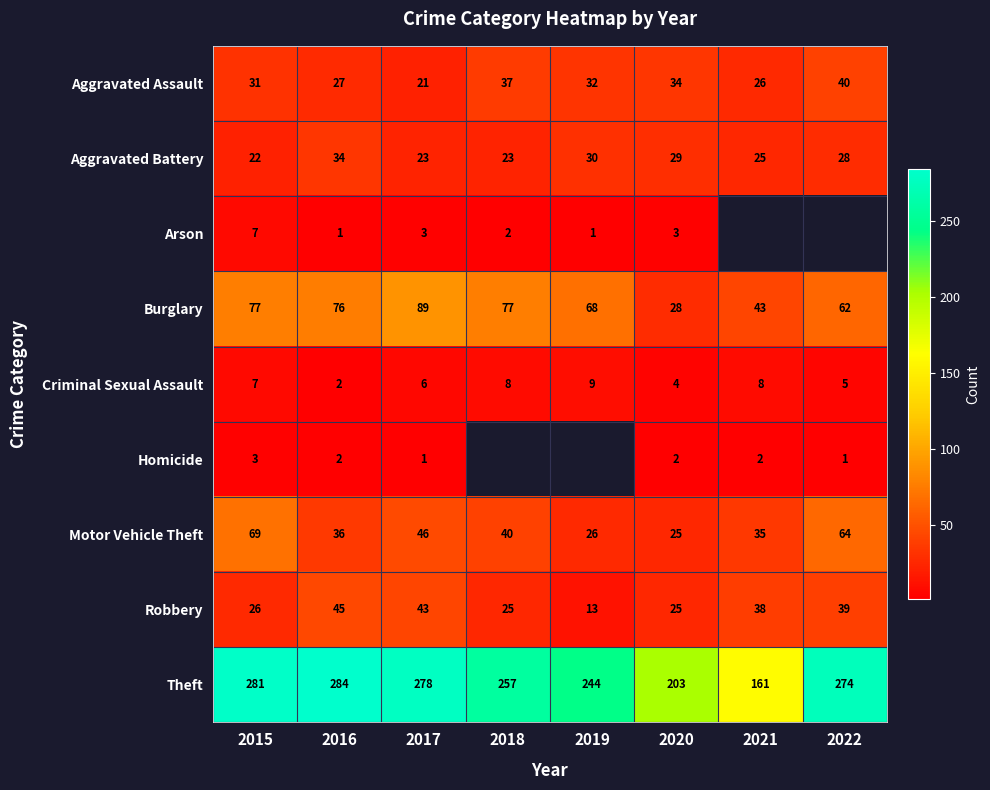

What is the approximate value of Aggravated Battery at 2019?

30.0